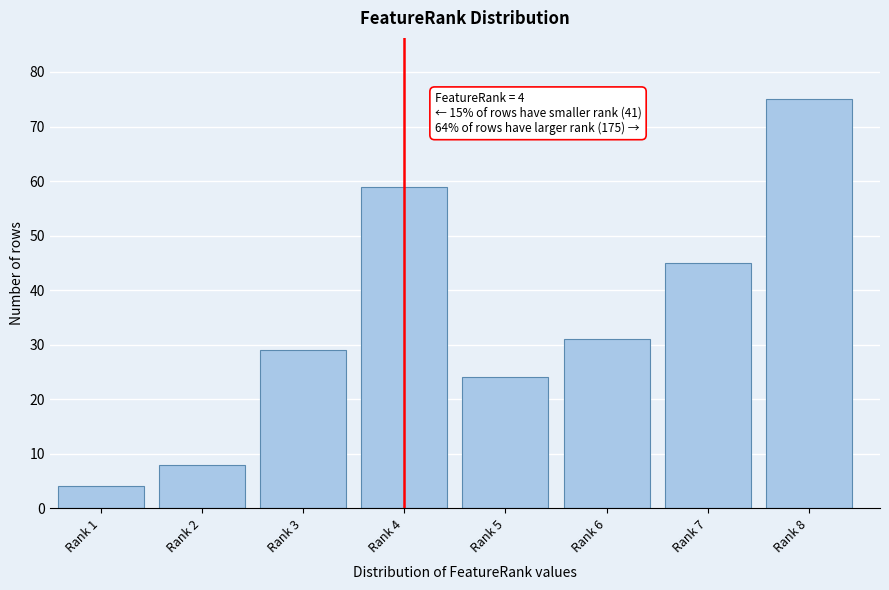

Reading left to right, extract all data points from this chart.

Rank 1=4	Rank 2=8	Rank 3=29	Rank 4=59	Rank 5=24	Rank 6=31	Rank 7=45	Rank 8=75